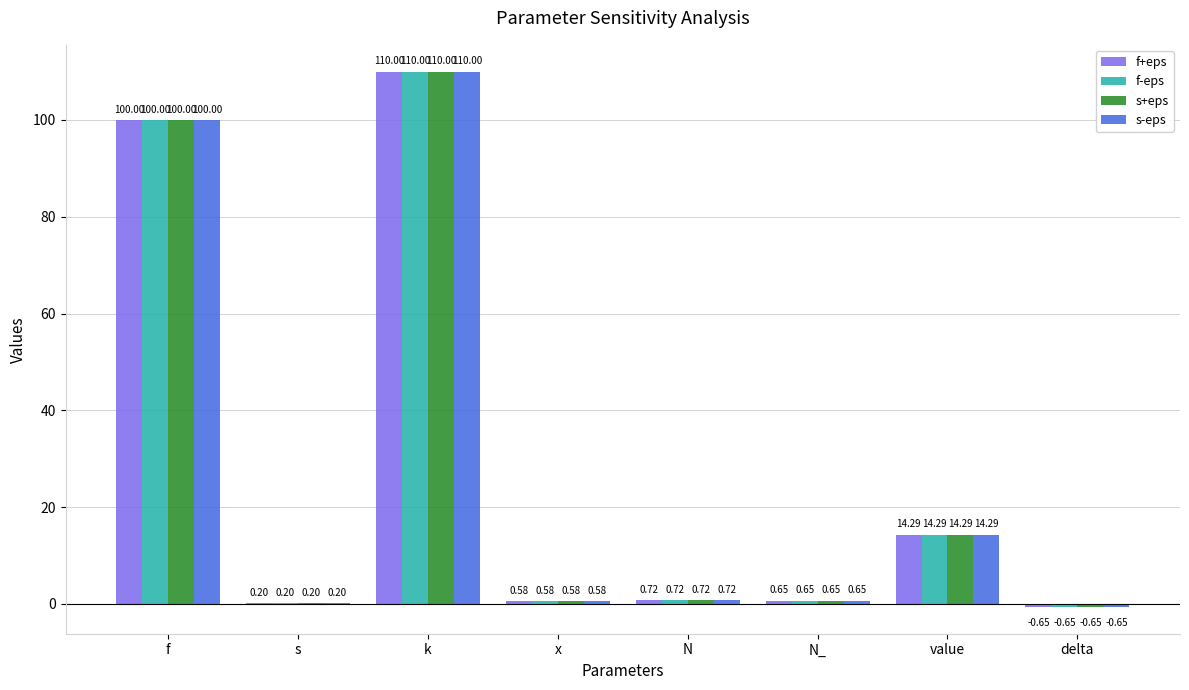

At which label does s-eps reach its peak?

k